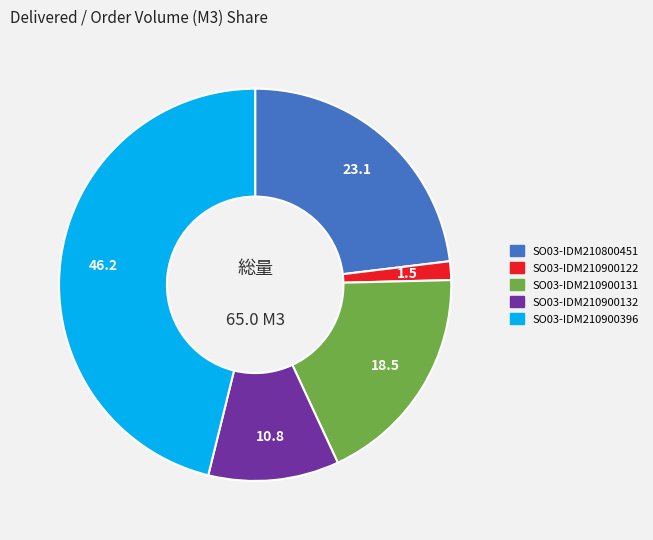

Is it true that SO03-IDM210900132 is 11% of the pie?

True